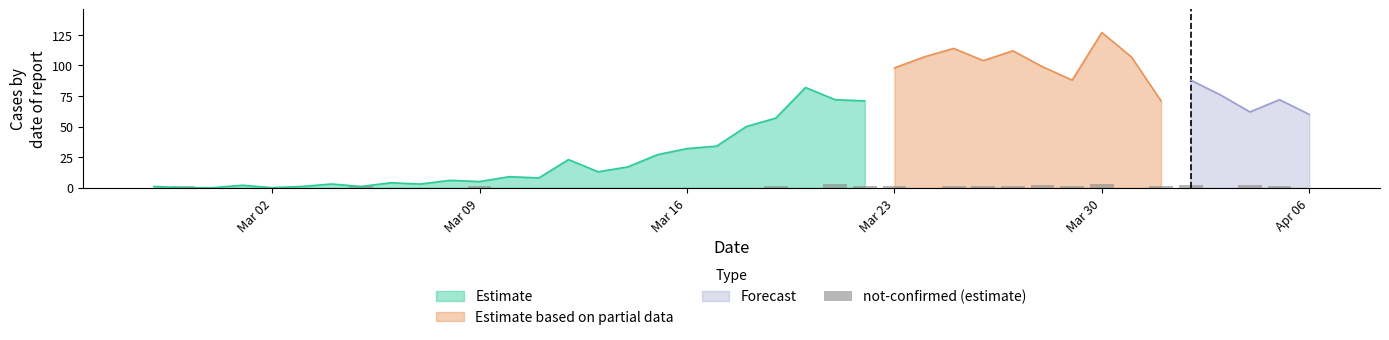

The value of Estimate at Mar 09 is 5. True or false?

True